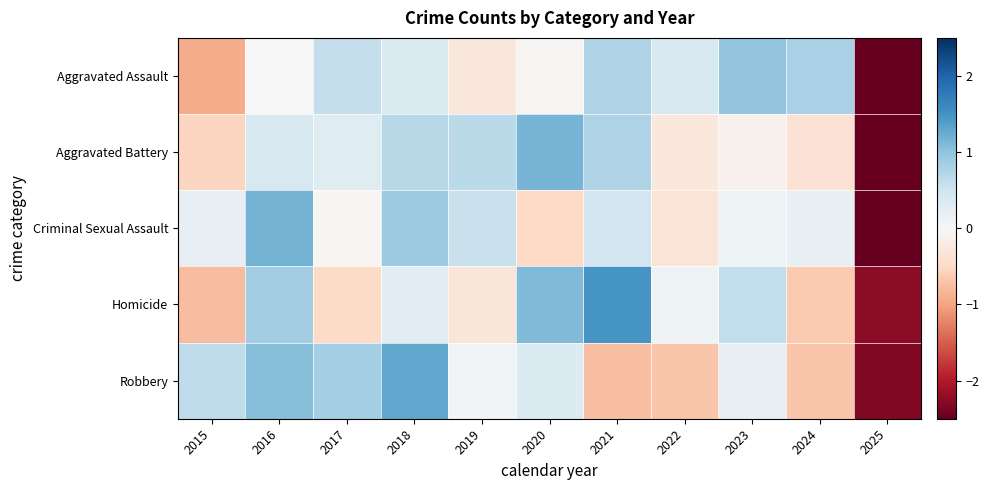

At how many categories does at least one series exceed 0?

10